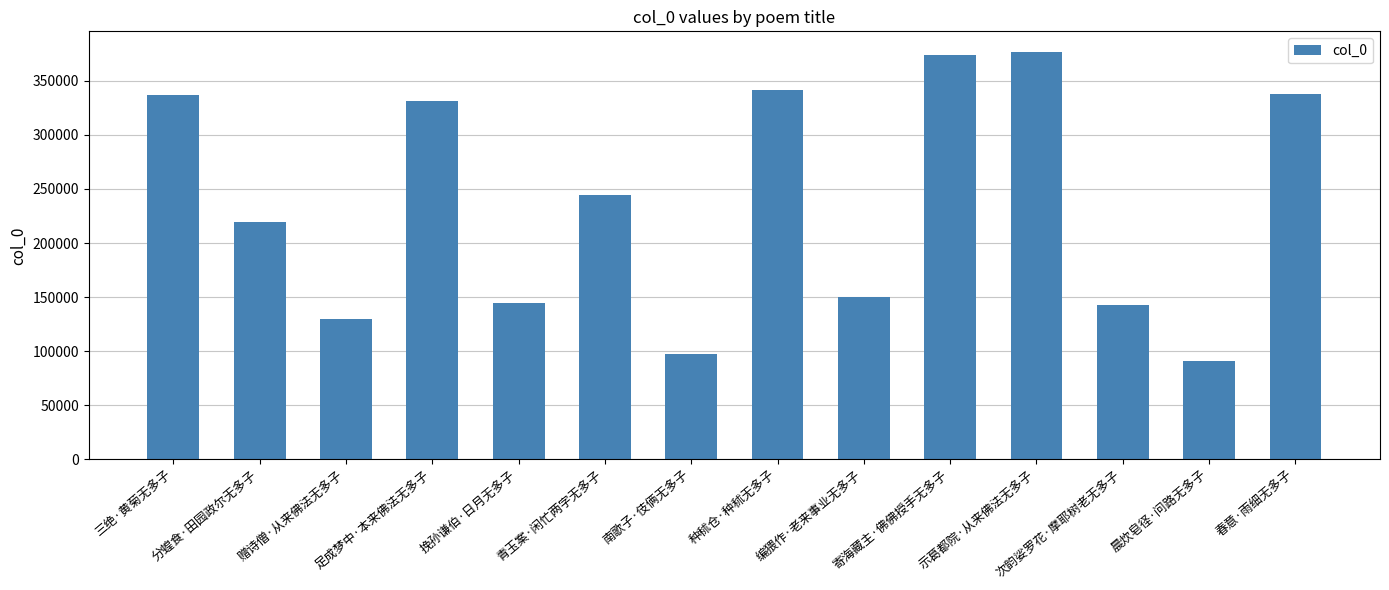

Where is the data nearest to the value 233758?

青玉案·闲忙两字无多子